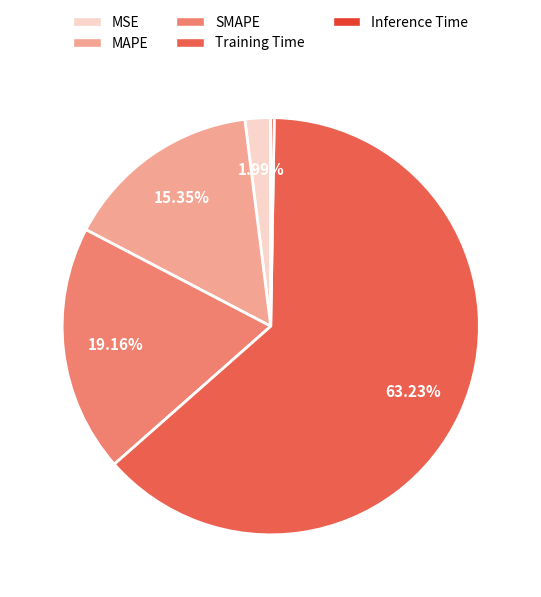

Which category has the biggest portion of the pie?

Training Time